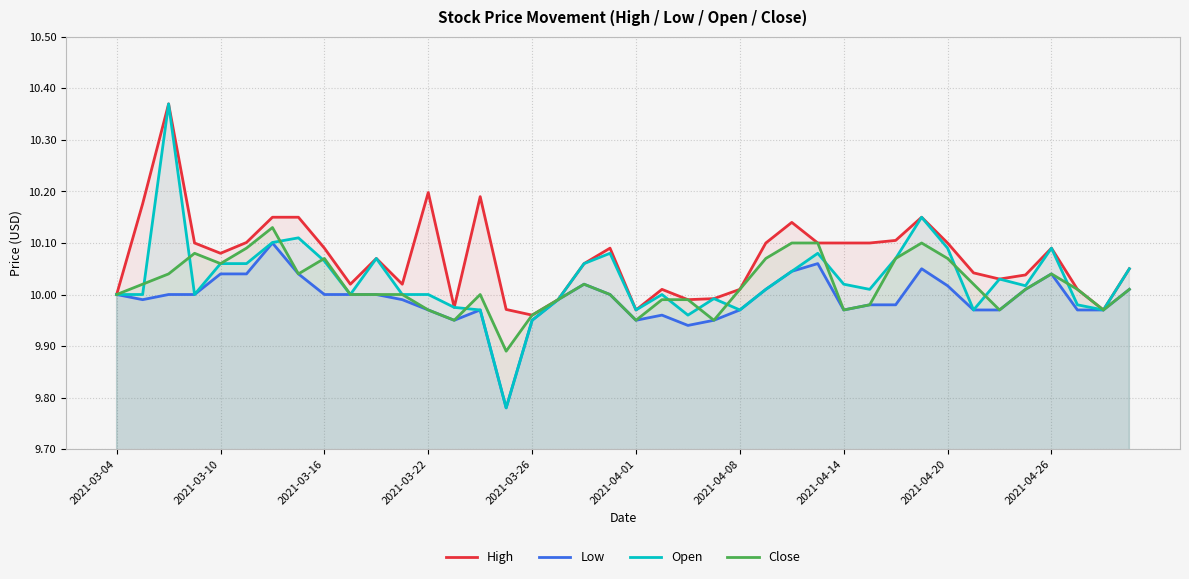

Which series has the widest spread of values?

Open